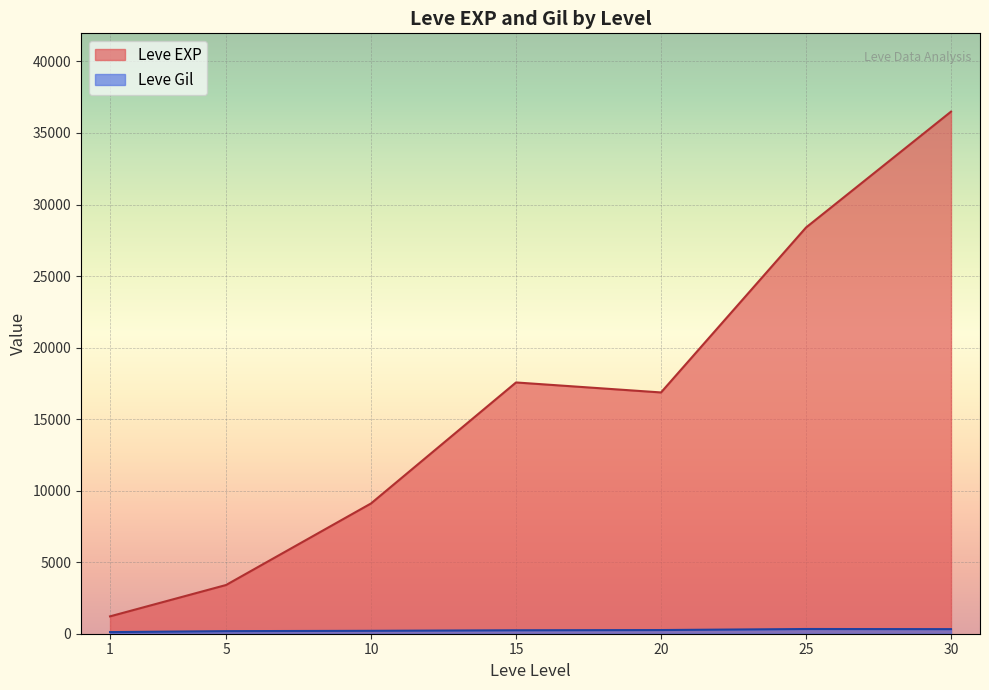

What is the sum of the Leve Gil values at 5 and 10?

308